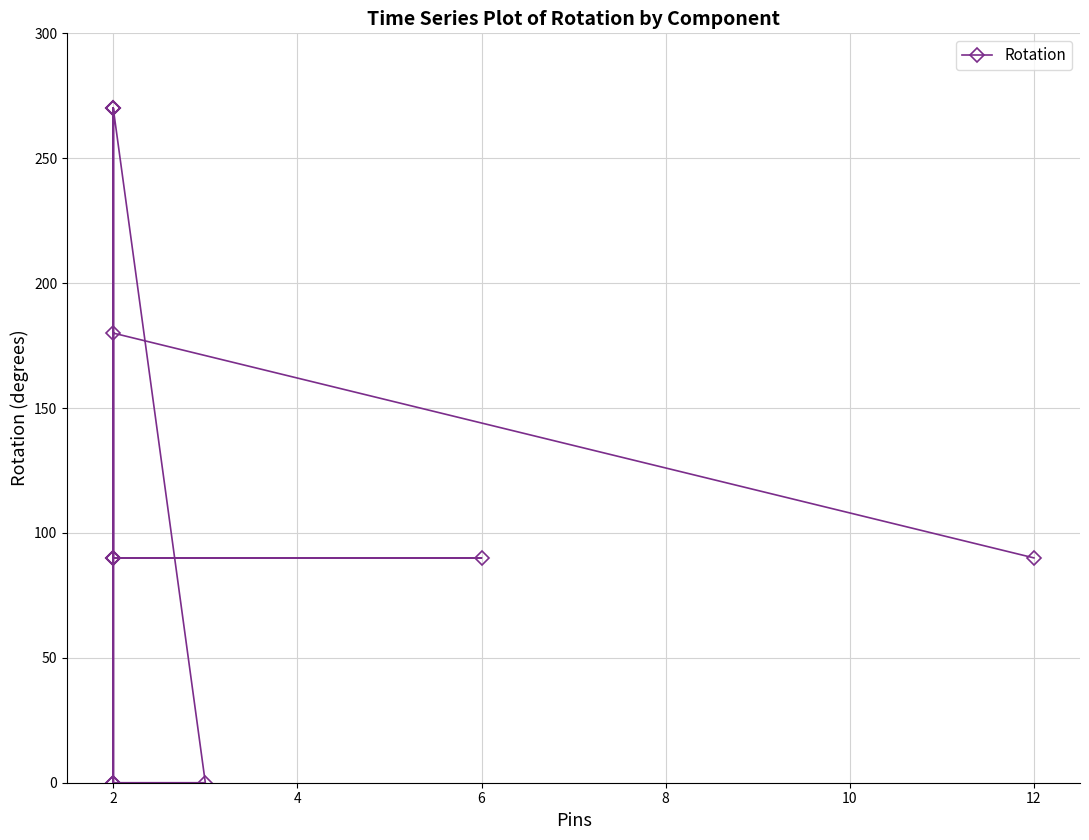

What is the greatest value displayed?

270